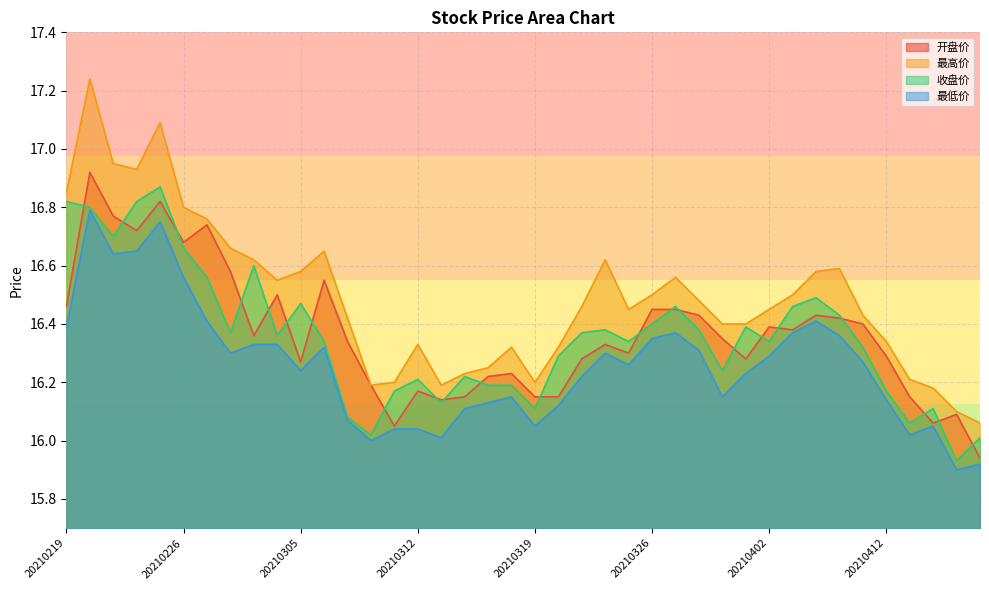

Which series has the widest spread of values?

最高价